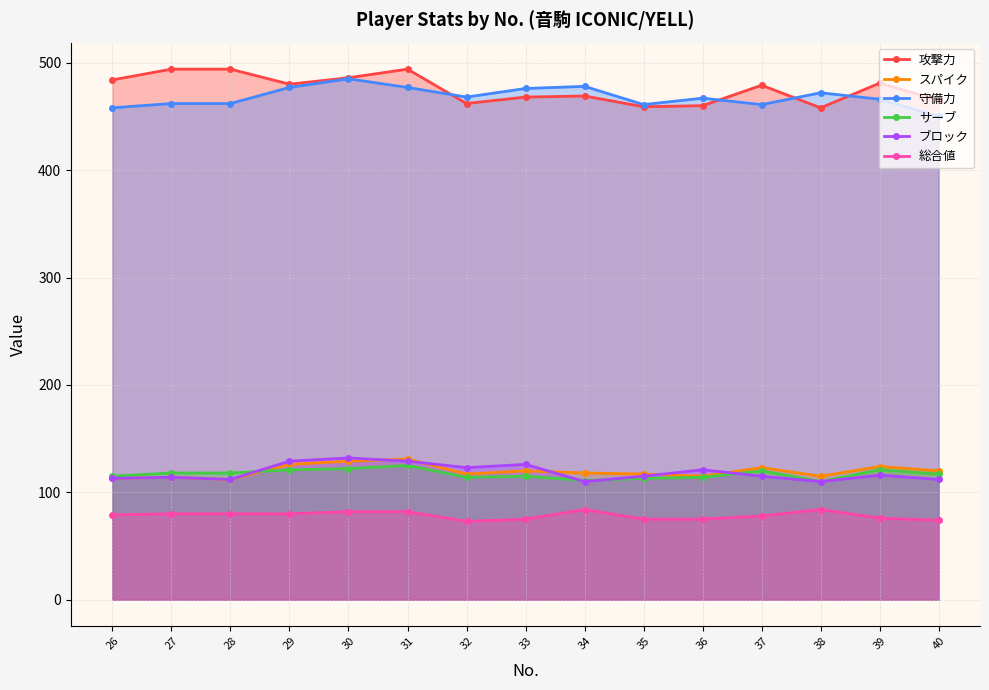

What is the value of the ブロック point at the 13th from the left?

110